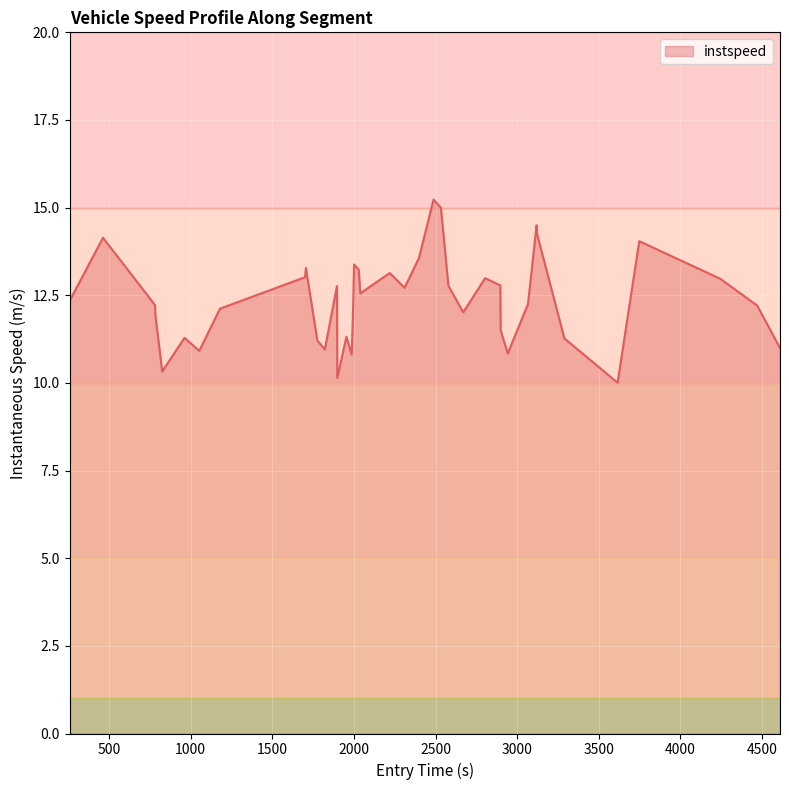

What is the minimum value shown in the chart?

10.0